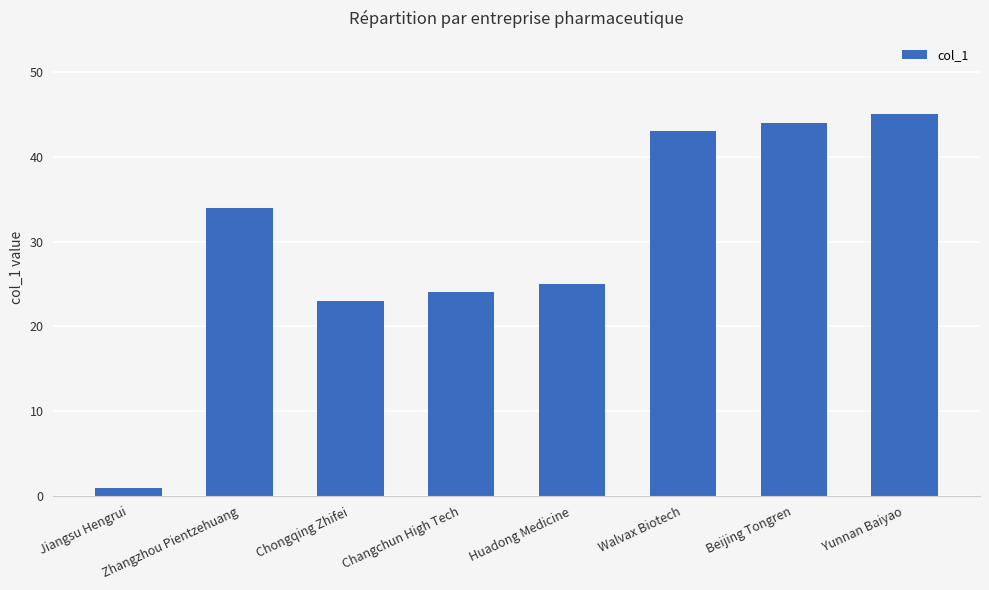

Is it true that the value at Beijing Tongren is 25?

False